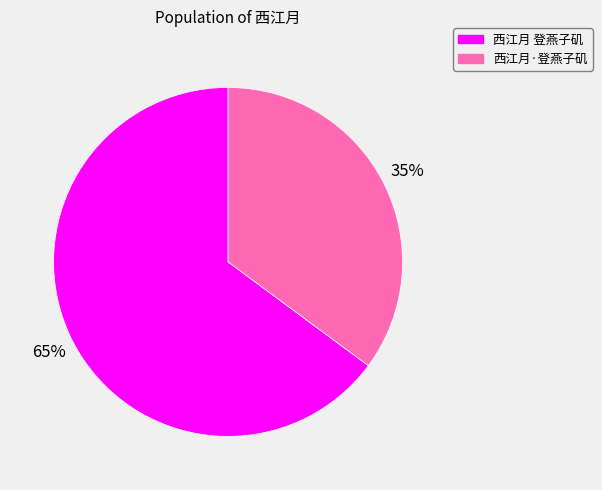

To the nearest percent, what is the difference between the largest and smallest slice percentages?

30%